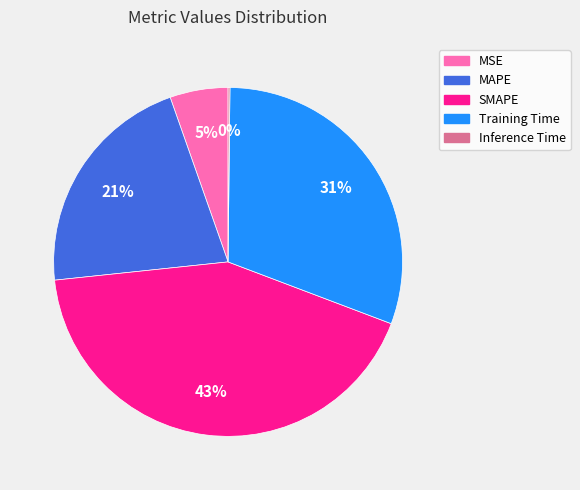

What percentage is the SMAPE slice, to the nearest percent?

43%